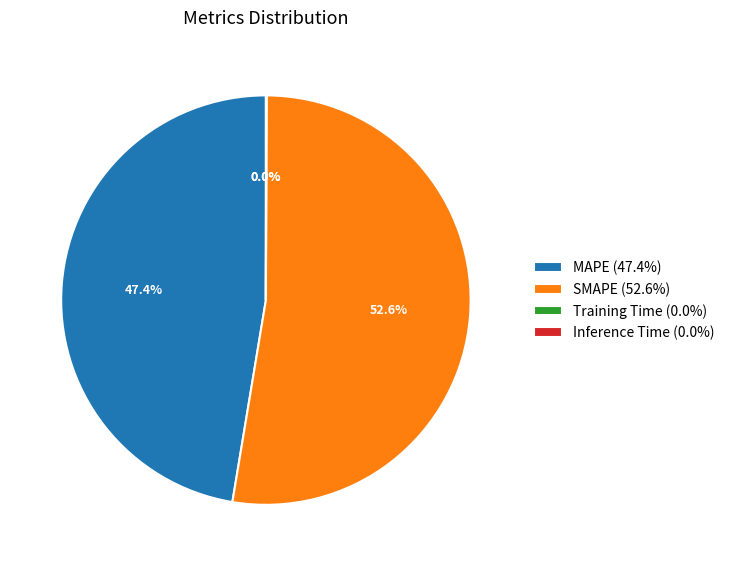

Does SMAPE (52.6%) account for over 50% of the chart?

Yes